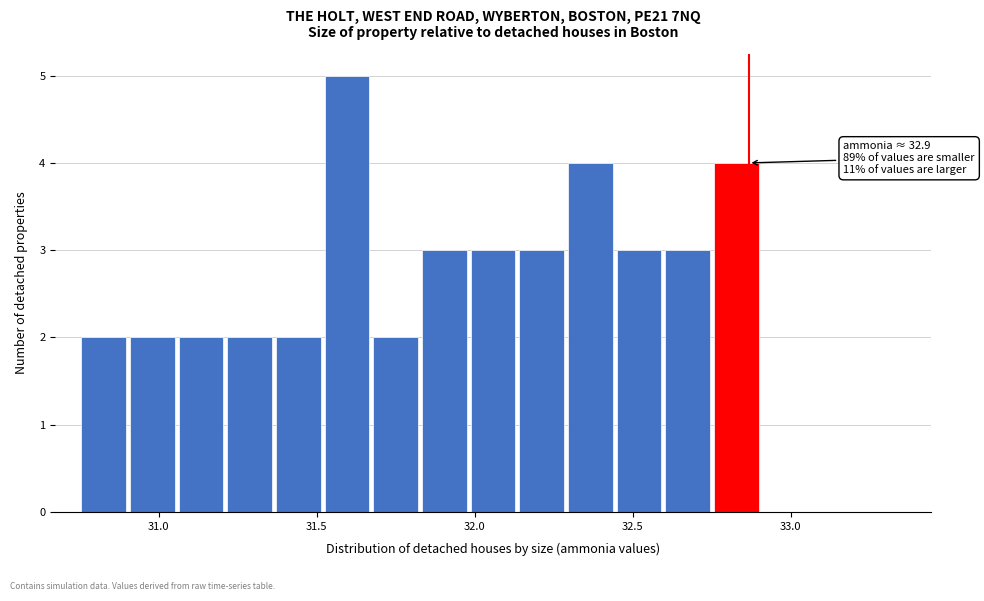

Read against the x-axis, roughly where is the centre of the tallest bar?

31.60